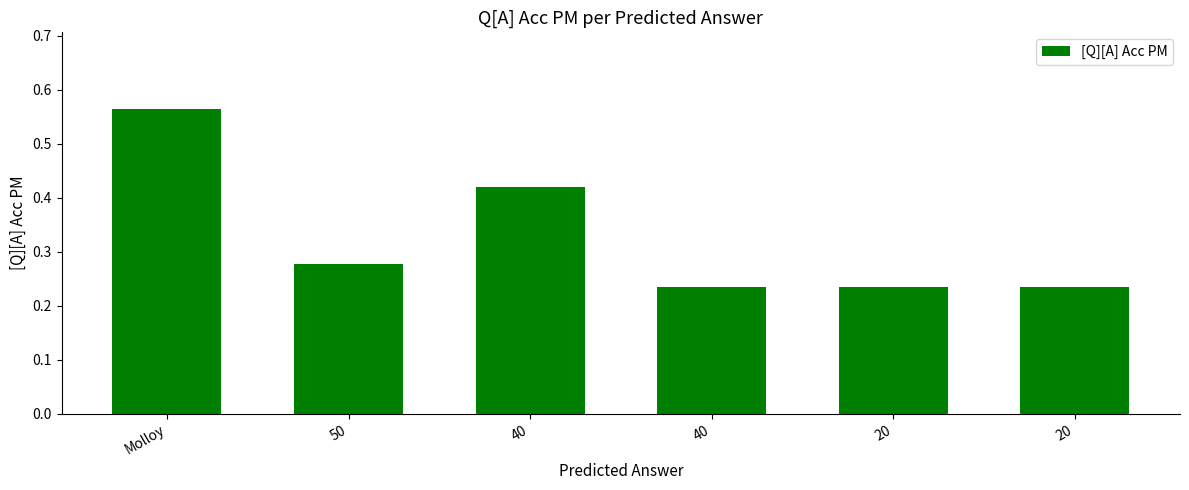

What is the sum of the values at 20 and Molloy?

0.8